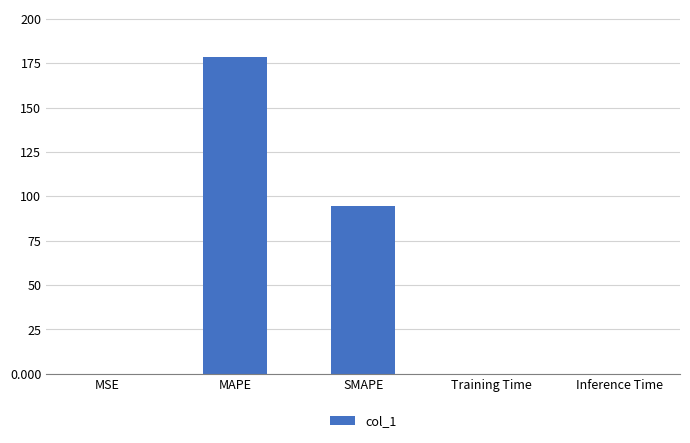

Read the value at SMAPE.

94.3